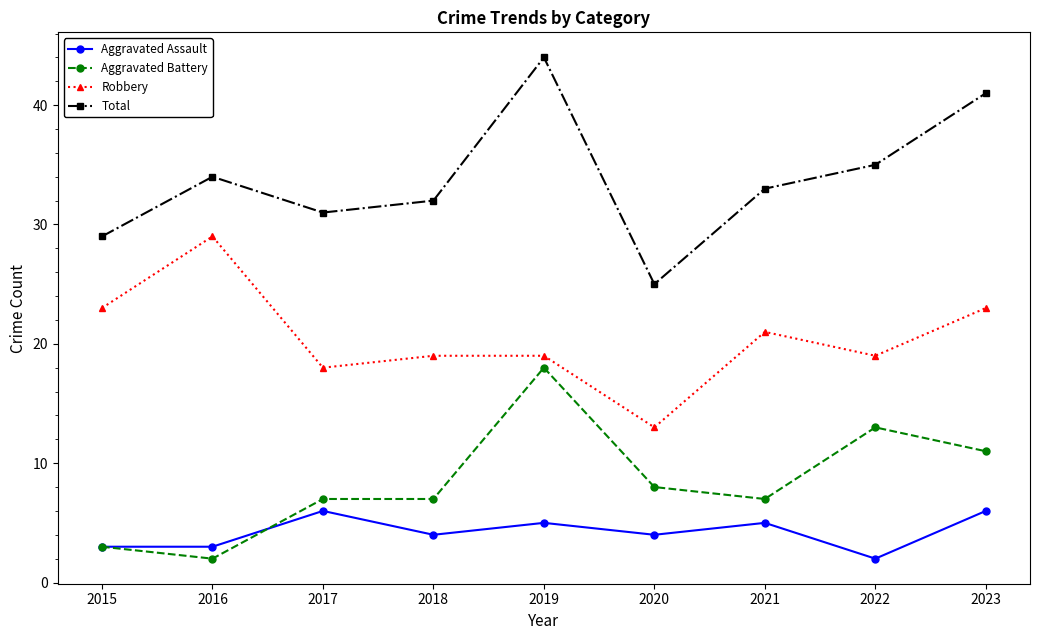

Between 2018 and 2023, which series saw the biggest shift?

Total